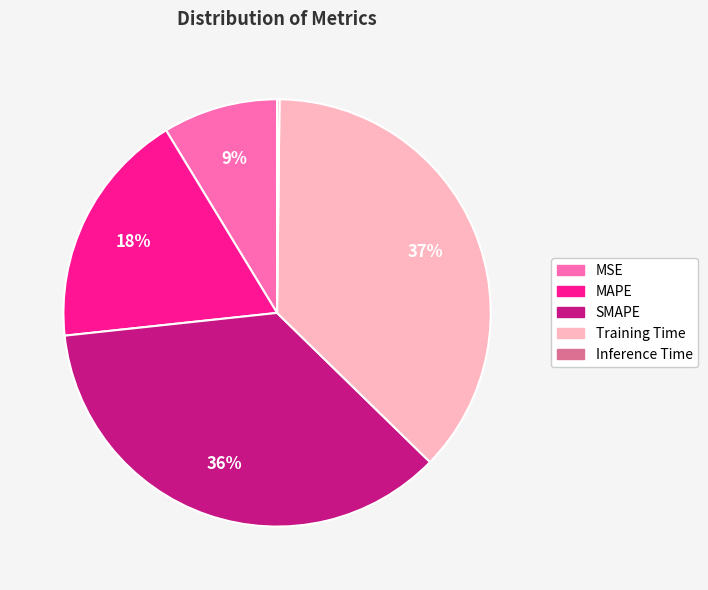

Combined, do MAPE and MSE account for over 50%?

No